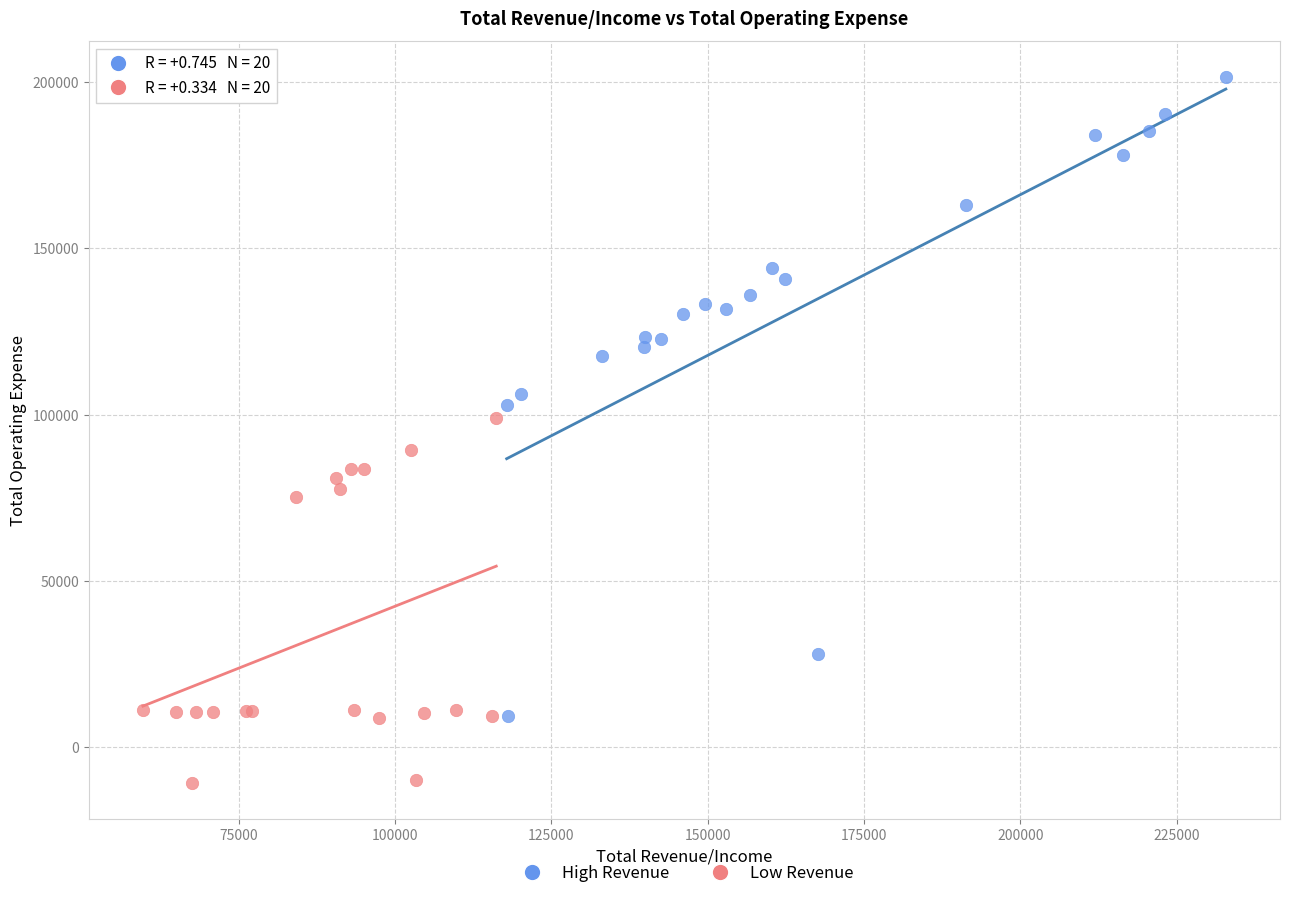

Which series reaches the minimum Y coordinate?

Low Revenue